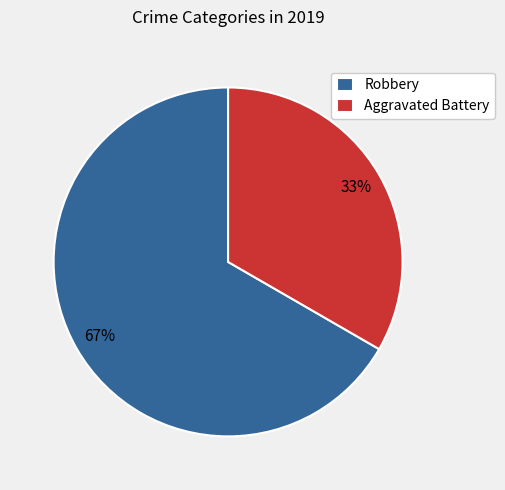

How many segments does this pie chart have?

2